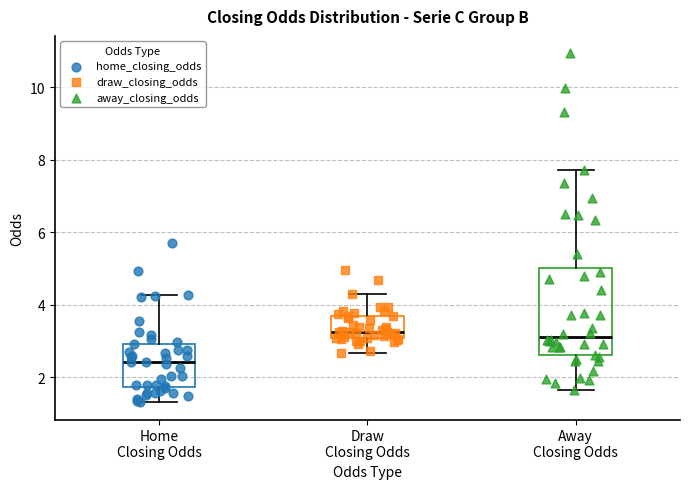

Where is the lower edge of the box for Draw Closing Odds on the y-axis? The values are not printed on the chart, so give them approximately, as read against the axis.

3.0